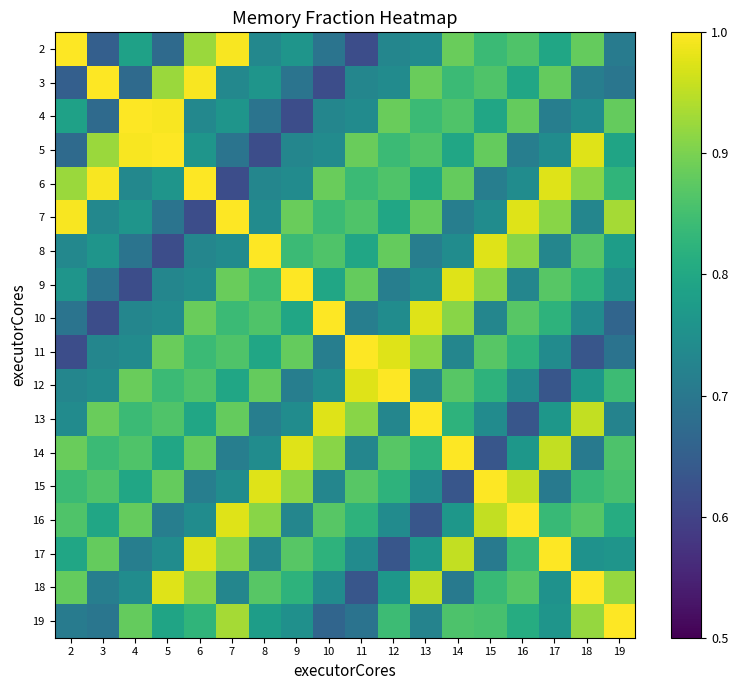

Reading left to right, extract all data points from this chart.

2: 2=1.0	3=0.7	4=0.8	5=0.7	6=0.9	7=1.0	8=0.7	9=0.8	10=0.7	11=0.6	12=0.7	13=0.7	14=0.9	15=0.8	16=0.9	17=0.8	18=0.9	19=0.7
3: 2=0.7	3=1.0	4=0.7	5=0.9	6=1.0	7=0.7	8=0.8	9=0.7	10=0.6	11=0.7	12=0.7	13=0.9	14=0.8	15=0.9	16=0.8	17=0.9	18=0.7	19=0.7
4: 2=0.8	3=0.7	4=1.0	5=1.0	6=0.7	7=0.8	8=0.7	9=0.6	10=0.7	11=0.7	12=0.9	13=0.8	14=0.9	15=0.8	16=0.9	17=0.7	18=0.7	19=0.9
5: 2=0.7	3=0.9	4=1.0	5=1.0	6=0.8	7=0.7	8=0.6	9=0.7	10=0.7	11=0.9	12=0.8	13=0.9	14=0.8	15=0.9	16=0.7	17=0.7	18=1.0	19=0.8
6: 2=0.9	3=1.0	4=0.7	5=0.8	6=1.0	7=0.6	8=0.7	9=0.7	10=0.9	11=0.8	12=0.9	13=0.8	14=0.9	15=0.7	16=0.7	17=1.0	18=0.9	19=0.8
7: 2=1.0	3=0.7	4=0.8	5=0.7	6=0.6	7=1.0	8=0.7	9=0.9	10=0.8	11=0.9	12=0.8	13=0.9	14=0.7	15=0.7	16=1.0	17=0.9	18=0.7	19=0.9
8: 2=0.7	3=0.8	4=0.7	5=0.6	6=0.7	7=0.7	8=1.0	9=0.8	10=0.9	11=0.8	12=0.9	13=0.7	14=0.7	15=1.0	16=0.9	17=0.7	18=0.9	19=0.8
9: 2=0.8	3=0.7	4=0.6	5=0.7	6=0.7	7=0.9	8=0.8	9=1.0	10=0.8	11=0.9	12=0.7	13=0.7	14=1.0	15=0.9	16=0.7	17=0.9	18=0.8	19=0.8
10: 2=0.7	3=0.6	4=0.7	5=0.7	6=0.9	7=0.8	8=0.9	9=0.8	10=1.0	11=0.7	12=0.7	13=1.0	14=0.9	15=0.7	16=0.9	17=0.8	18=0.7	19=0.7
11: 2=0.6	3=0.7	4=0.7	5=0.9	6=0.8	7=0.9	8=0.8	9=0.9	10=0.7	11=1.0	12=1.0	13=0.9	14=0.7	15=0.9	16=0.8	17=0.7	18=0.6	19=0.7
12: 2=0.7	3=0.7	4=0.9	5=0.8	6=0.9	7=0.8	8=0.9	9=0.7	10=0.7	11=1.0	12=1.0	13=0.7	14=0.9	15=0.8	16=0.7	17=0.6	18=0.8	19=0.8
13: 2=0.7	3=0.9	4=0.8	5=0.9	6=0.8	7=0.9	8=0.7	9=0.7	10=1.0	11=0.9	12=0.7	13=1.0	14=0.8	15=0.7	16=0.6	17=0.8	18=1.0	19=0.7
14: 2=0.9	3=0.8	4=0.9	5=0.8	6=0.9	7=0.7	8=0.7	9=1.0	10=0.9	11=0.7	12=0.9	13=0.8	14=1.0	15=0.6	16=0.8	17=1.0	18=0.7	19=0.9
15: 2=0.8	3=0.9	4=0.8	5=0.9	6=0.7	7=0.7	8=1.0	9=0.9	10=0.7	11=0.9	12=0.8	13=0.7	14=0.6	15=1.0	16=1.0	17=0.7	18=0.8	19=0.9
16: 2=0.9	3=0.8	4=0.9	5=0.7	6=0.7	7=1.0	8=0.9	9=0.7	10=0.9	11=0.8	12=0.7	13=0.6	14=0.8	15=1.0	16=1.0	17=0.8	18=0.9	19=0.8
17: 2=0.8	3=0.9	4=0.7	5=0.7	6=1.0	7=0.9	8=0.7	9=0.9	10=0.8	11=0.7	12=0.6	13=0.8	14=1.0	15=0.7	16=0.8	17=1.0	18=0.8	19=0.8
18: 2=0.9	3=0.7	4=0.7	5=1.0	6=0.9	7=0.7	8=0.9	9=0.8	10=0.7	11=0.6	12=0.8	13=1.0	14=0.7	15=0.8	16=0.9	17=0.8	18=1.0	19=0.9
19: 2=0.7	3=0.7	4=0.9	5=0.8	6=0.8	7=0.9	8=0.8	9=0.8	10=0.7	11=0.7	12=0.8	13=0.7	14=0.9	15=0.9	16=0.8	17=0.8	18=0.9	19=1.0